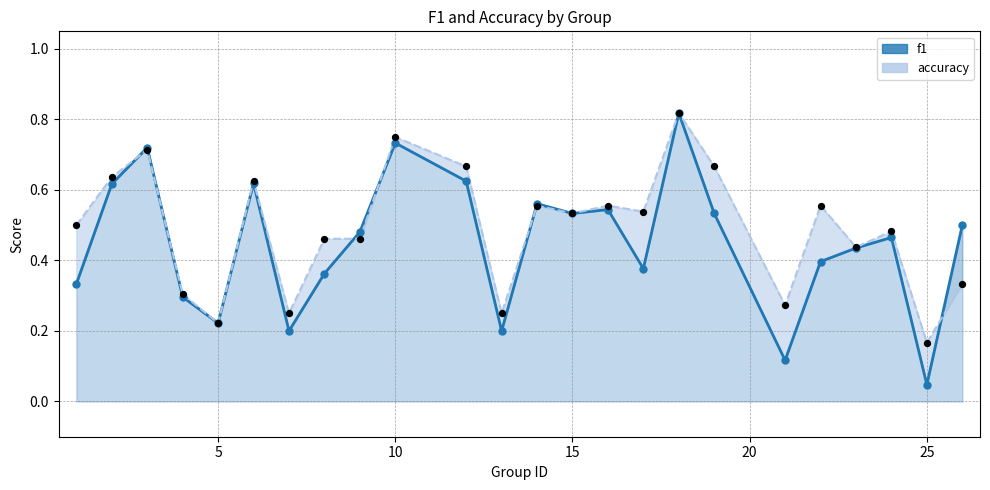

Which series contains the lowest Y value?

f1